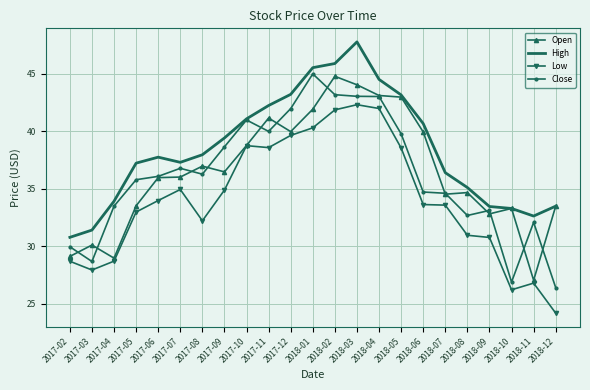

Between 2018-03 and 2018-12, which series saw the biggest shift?

Low